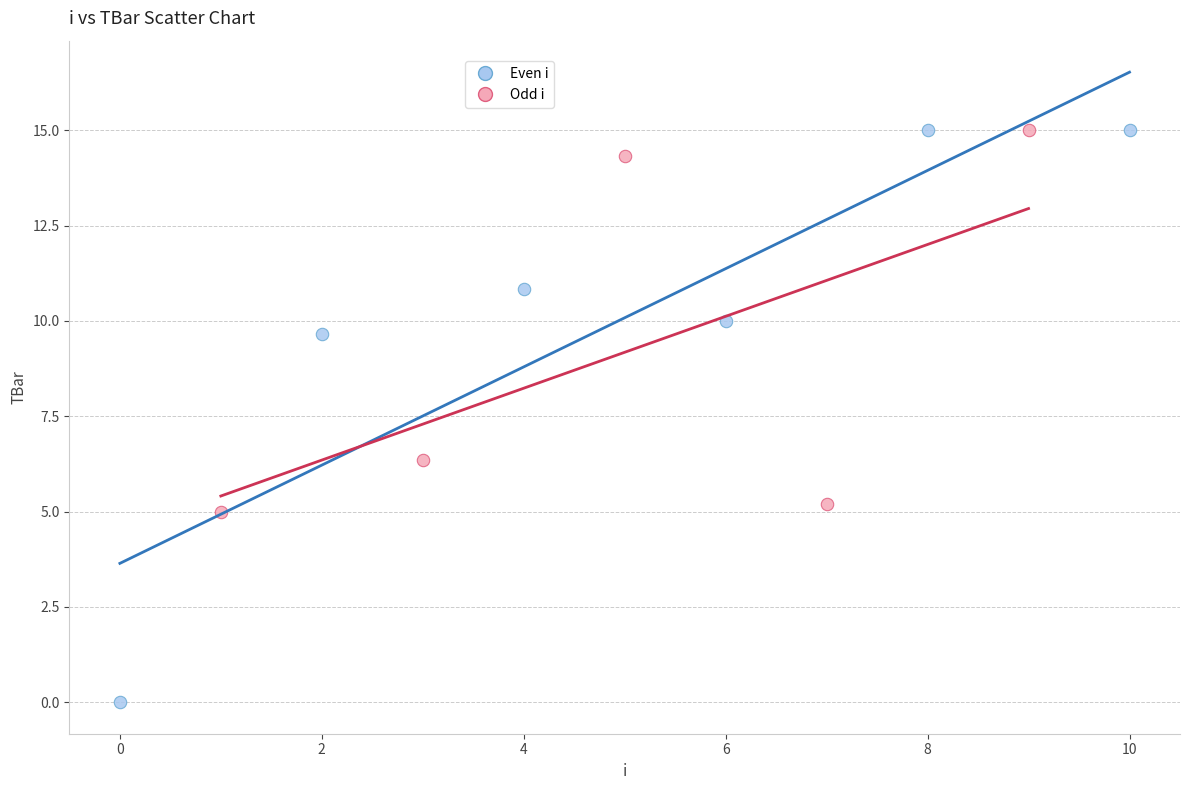

Which series contains the lowest Y value?

Even i